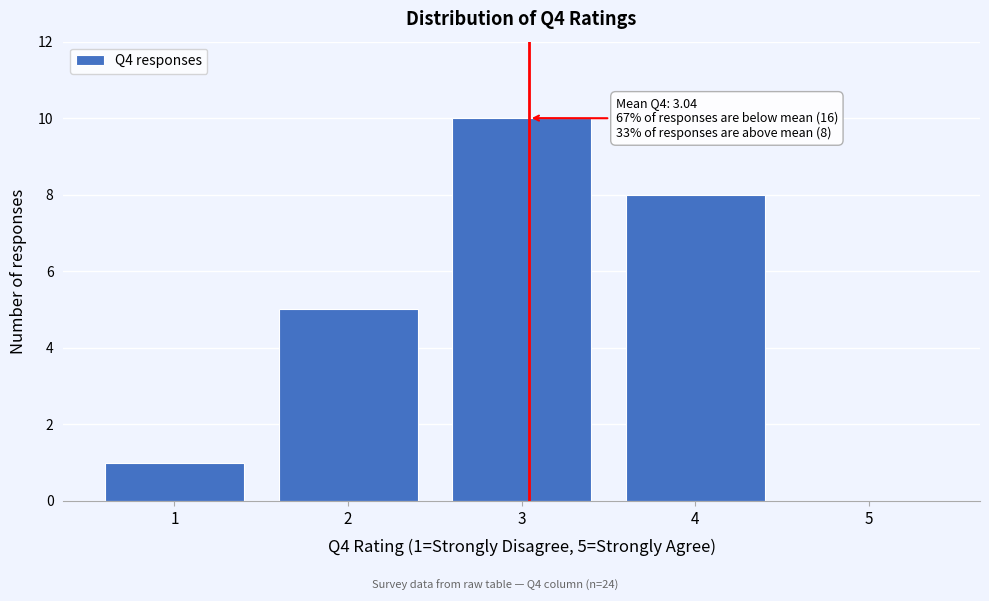

Which range on the x-axis has the tallest bar?

2.5 to 3.5